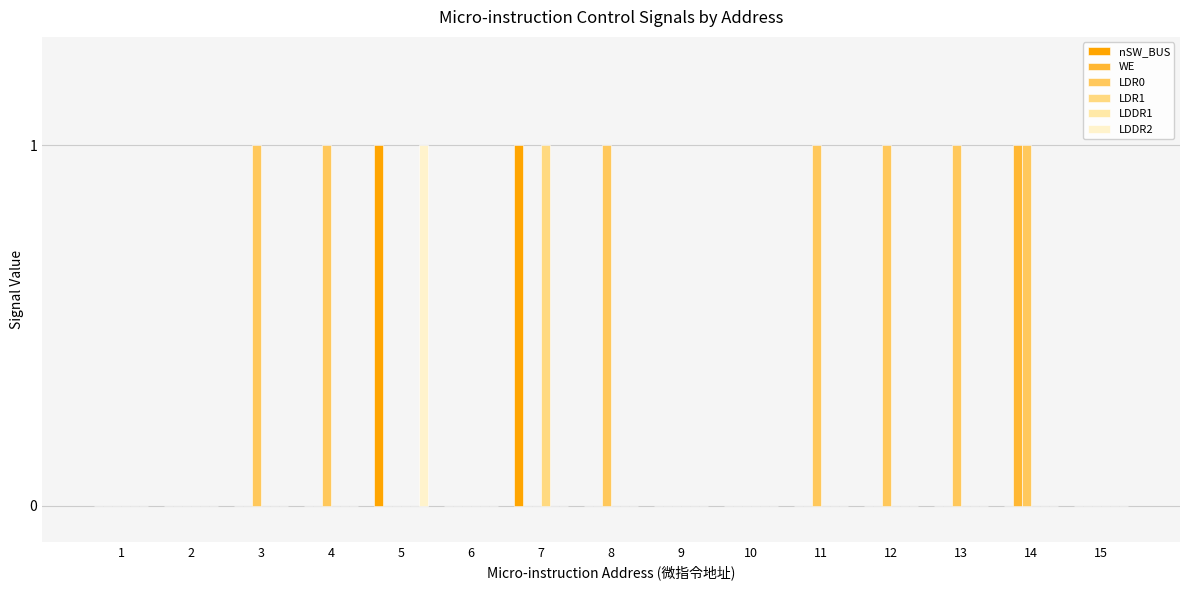

At which category is the sum across all series the highest?

5